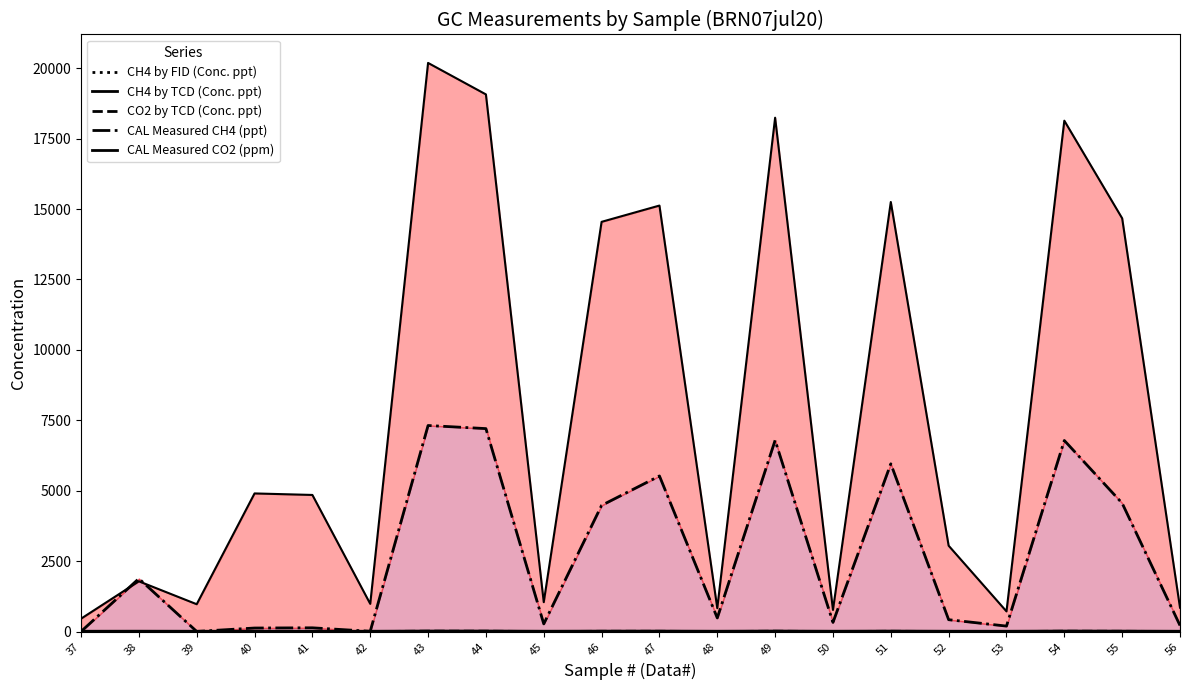

What are all the series names shown in the legend?

CH4 by FID (Conc. ppt), CH4 by TCD (Conc. ppt), CO2 by TCD (Conc. ppt), CAL Measured CH4 (ppt), CAL Measured CO2 (ppm)